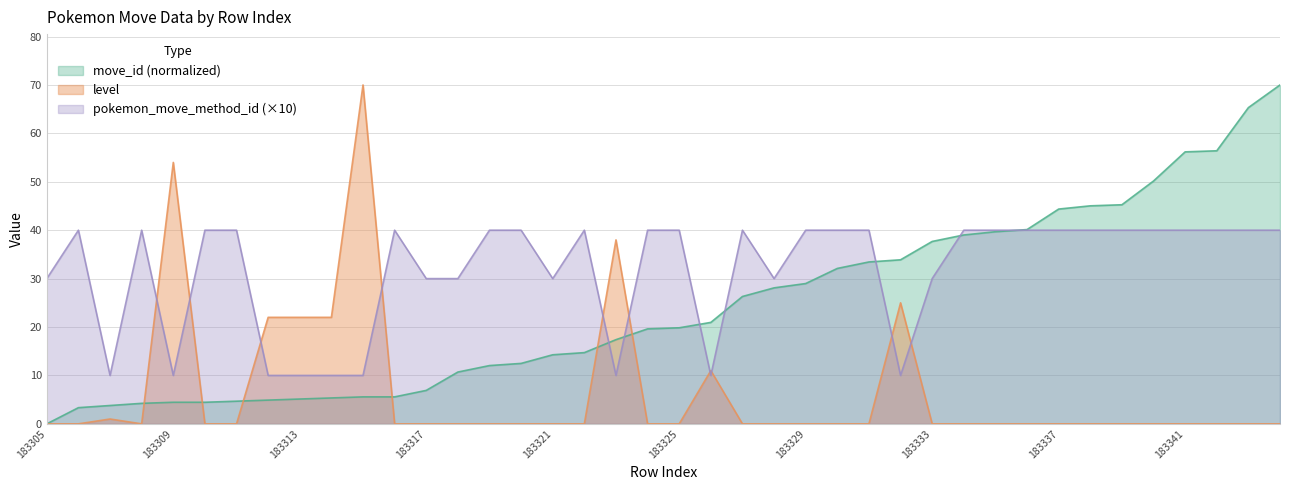

The move_id series shows 14.7 at 183322. True or false?

True